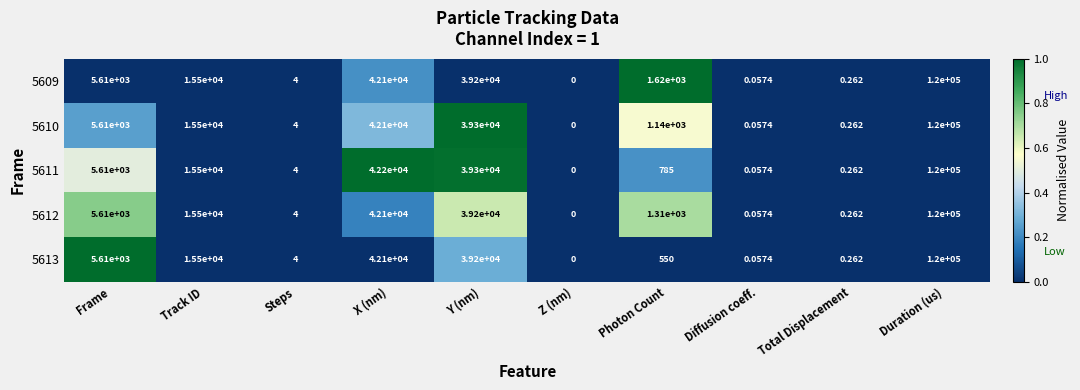

At which category is the sum across all series the highest?

Duration (us)